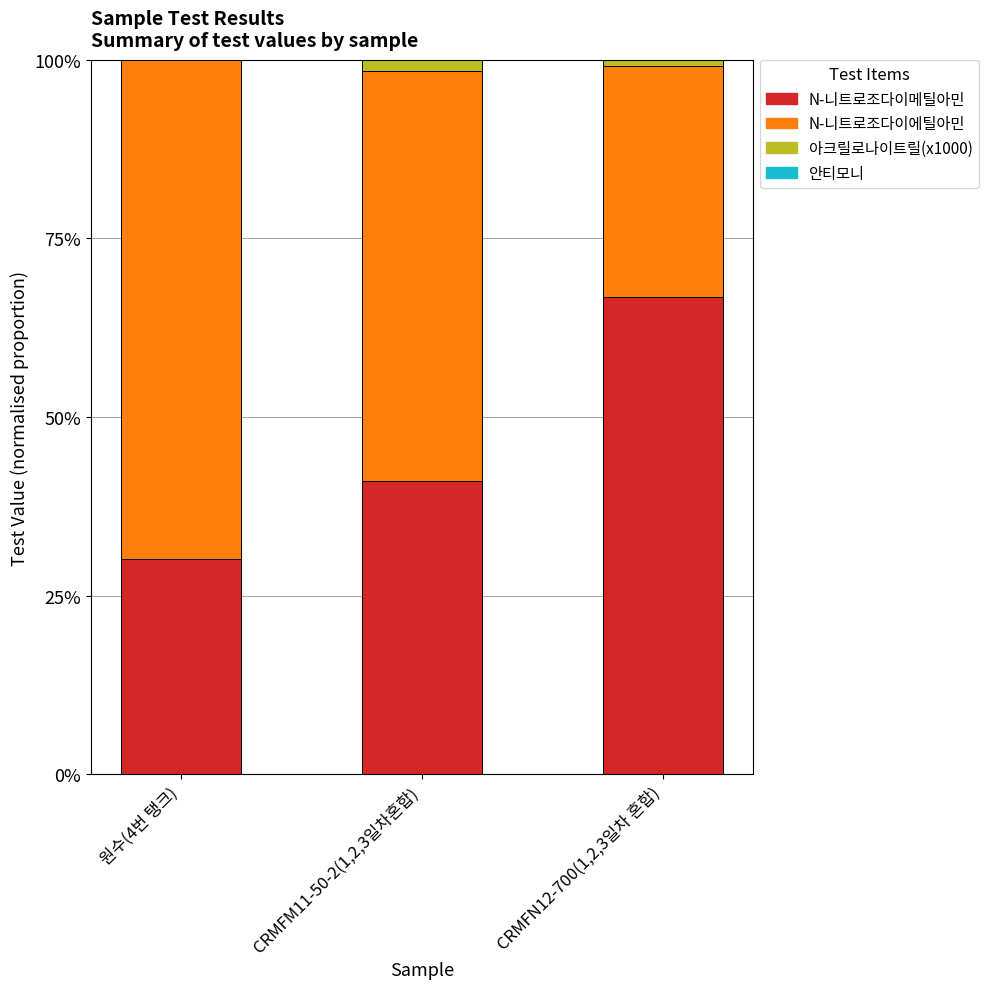

What is the total value across all series at 원수(4번 탱크)?

100.0